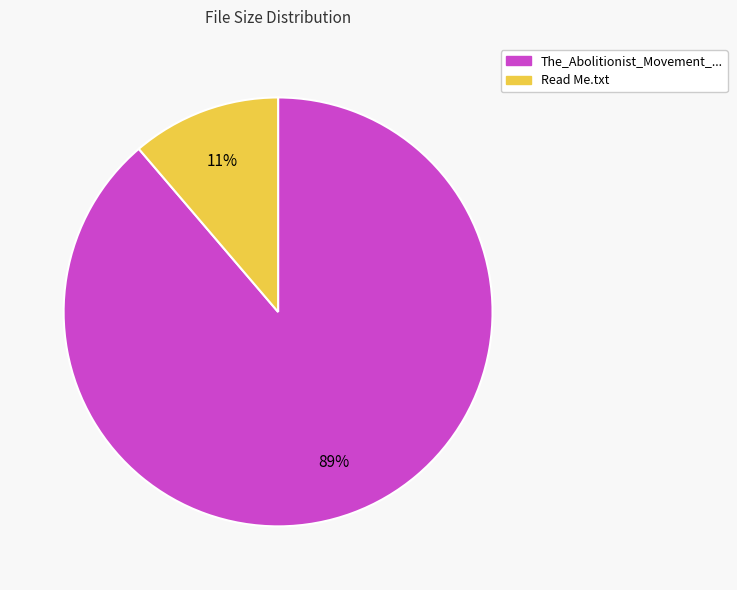

How many slices are in this pie chart?

2